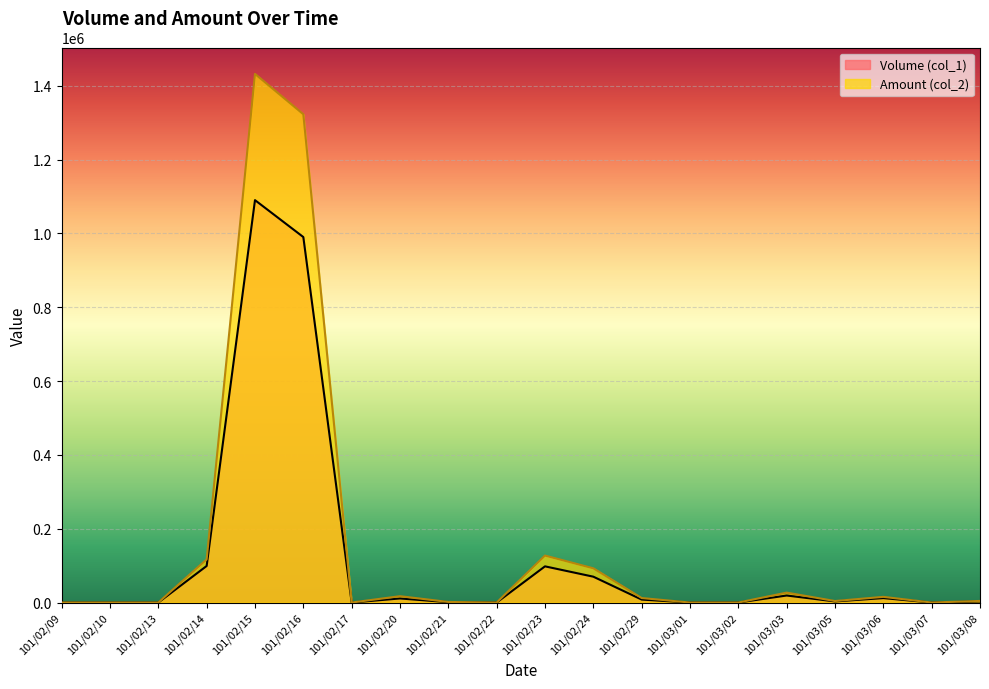

What is the highest value of the Volume (col_1) series?

1090000